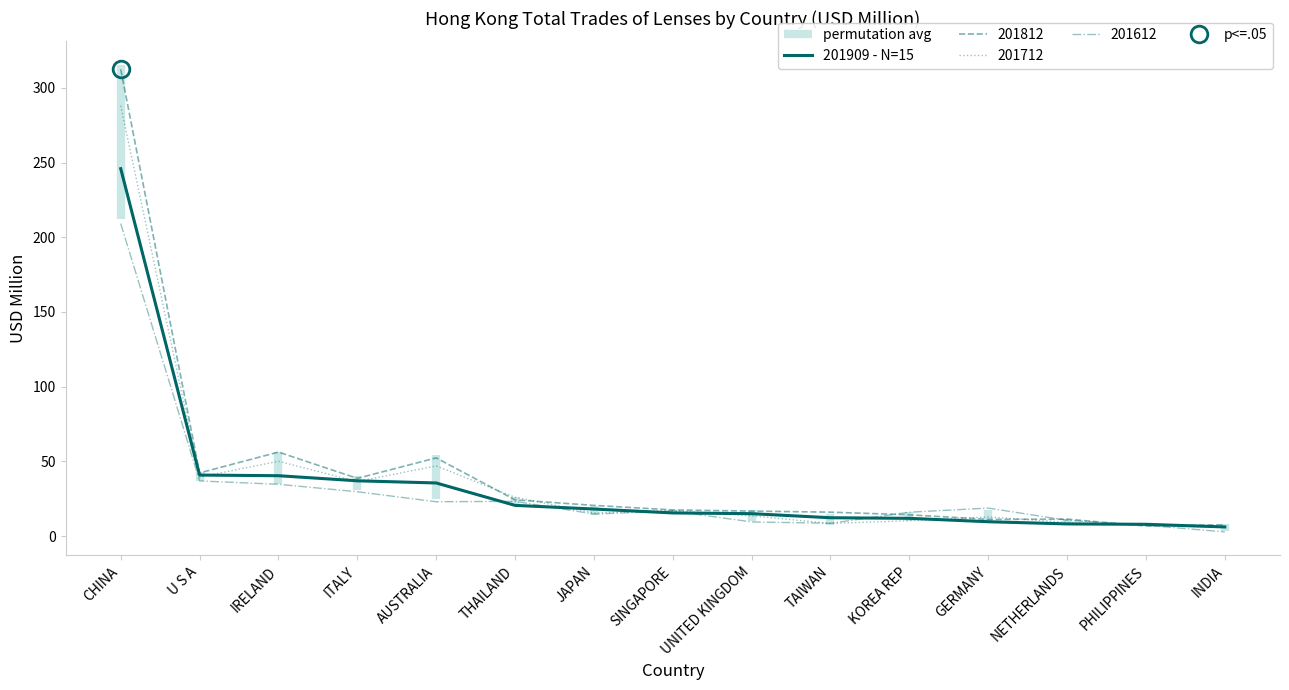

List the labels in order of value, largest first.

CHINA, U S A, IRELAND, ITALY, AUSTRALIA, THAILAND, JAPAN, SINGAPORE, UNITED KINGDOM, TAIWAN, KOREA REP, GERMANY, NETHERLANDS, PHILIPPINES, INDIA